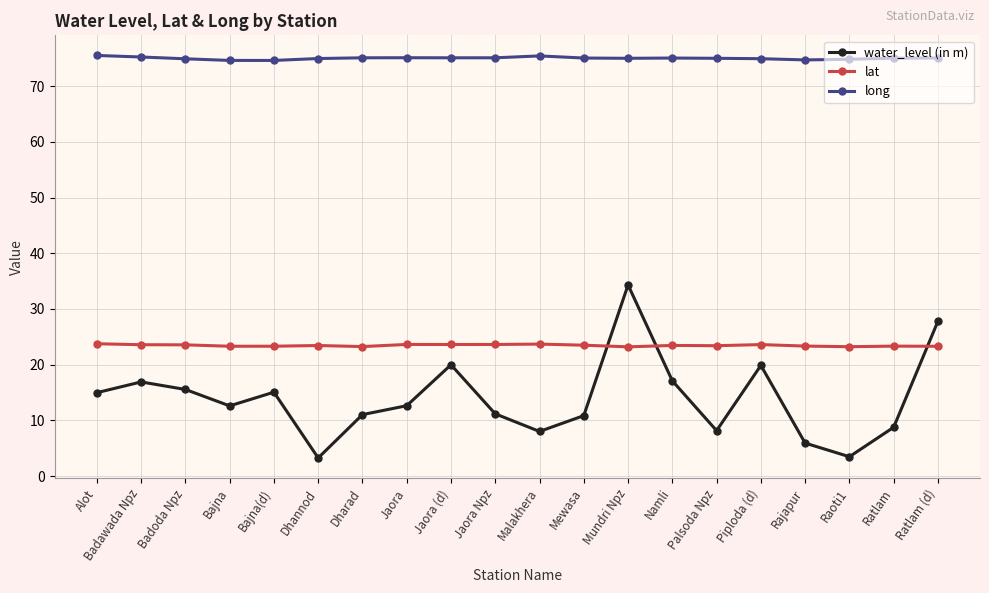

What is the difference between the maximum and minimum values in the lat series?

0.6